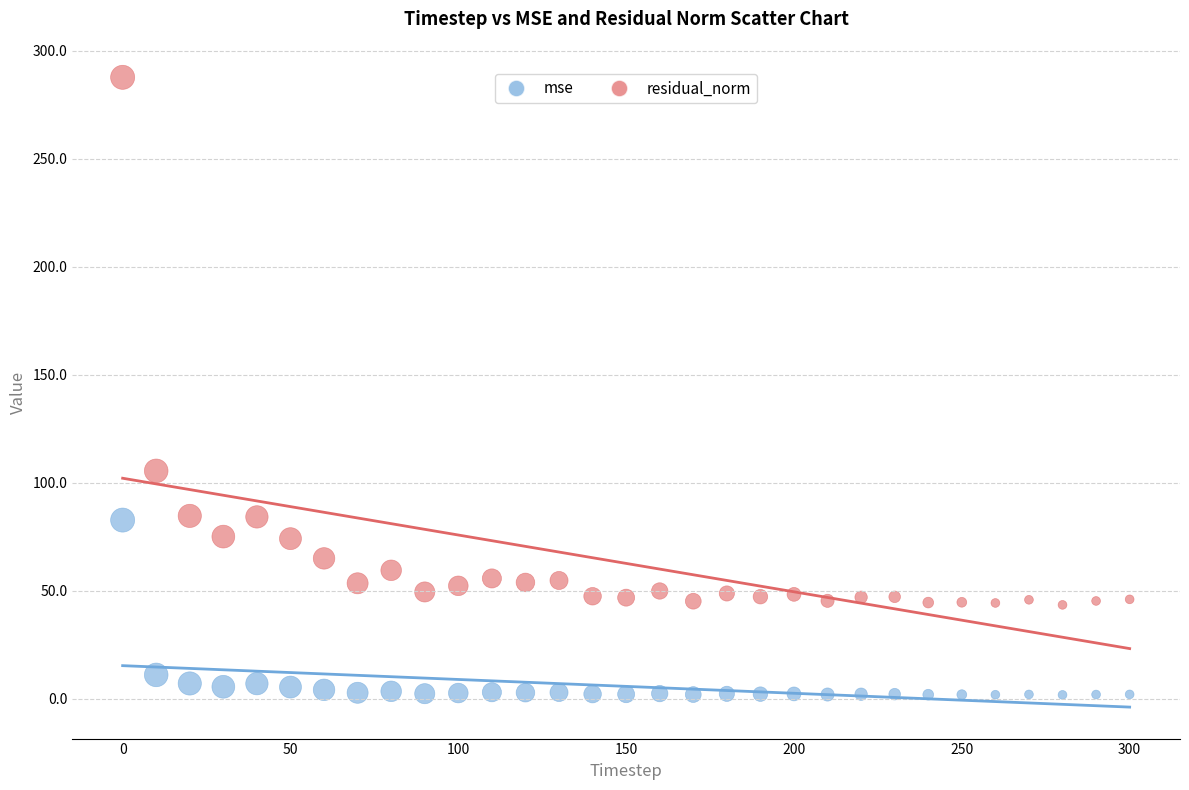

Across all data points, what is the range of Y values (max minus min)?

285.9